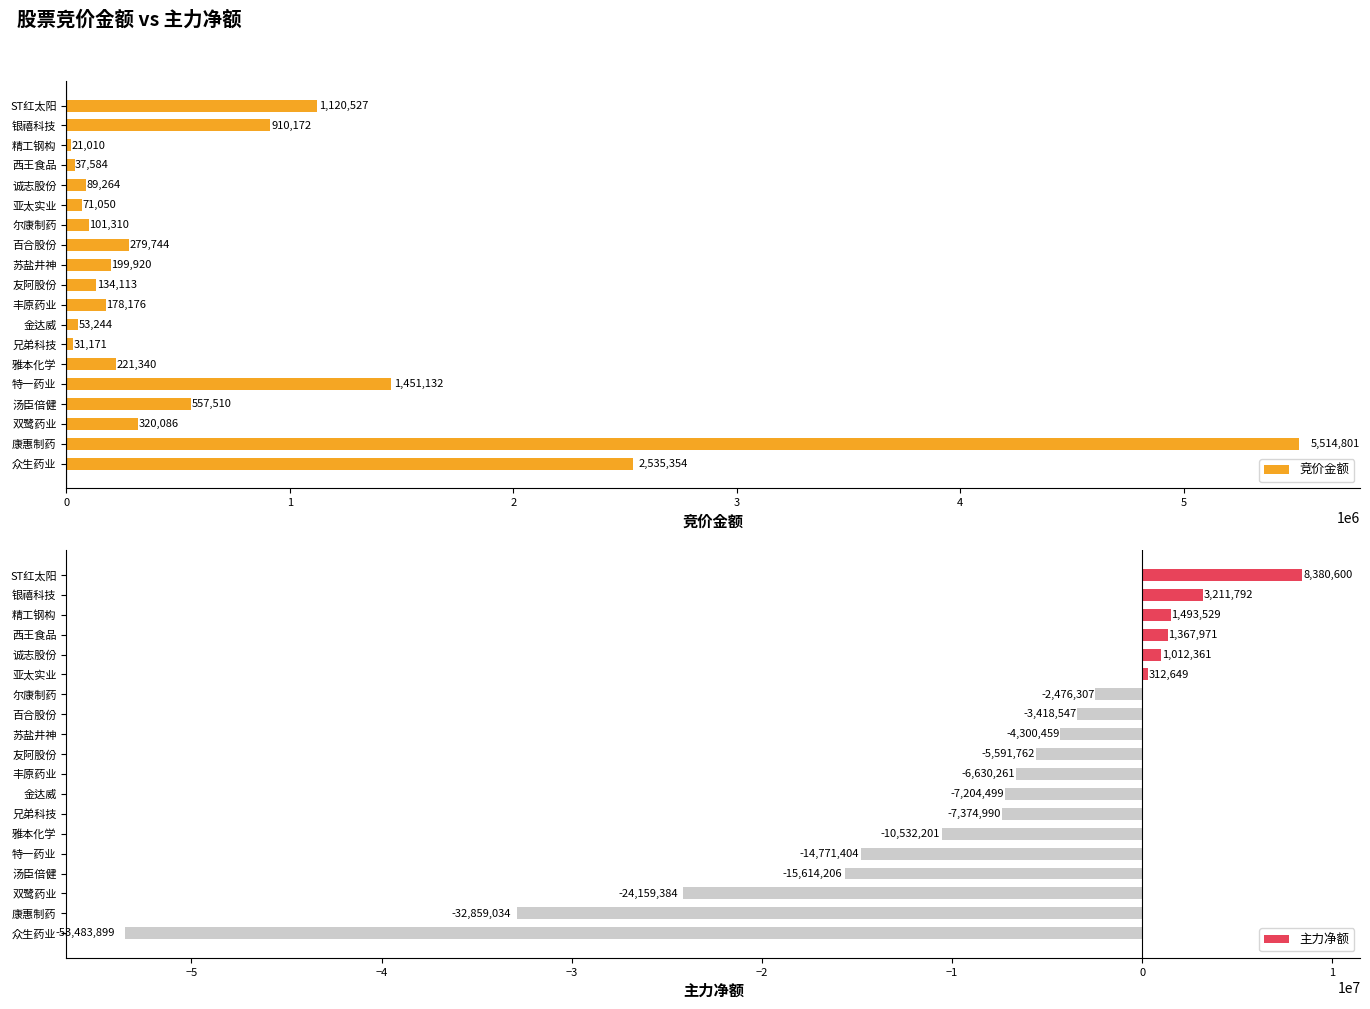

How many bars are there in each group?

2